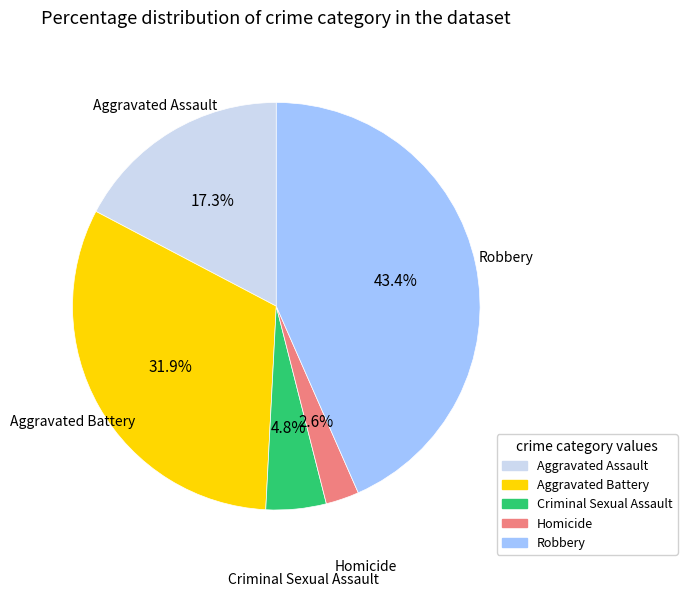

How many slices are in this pie chart?

5